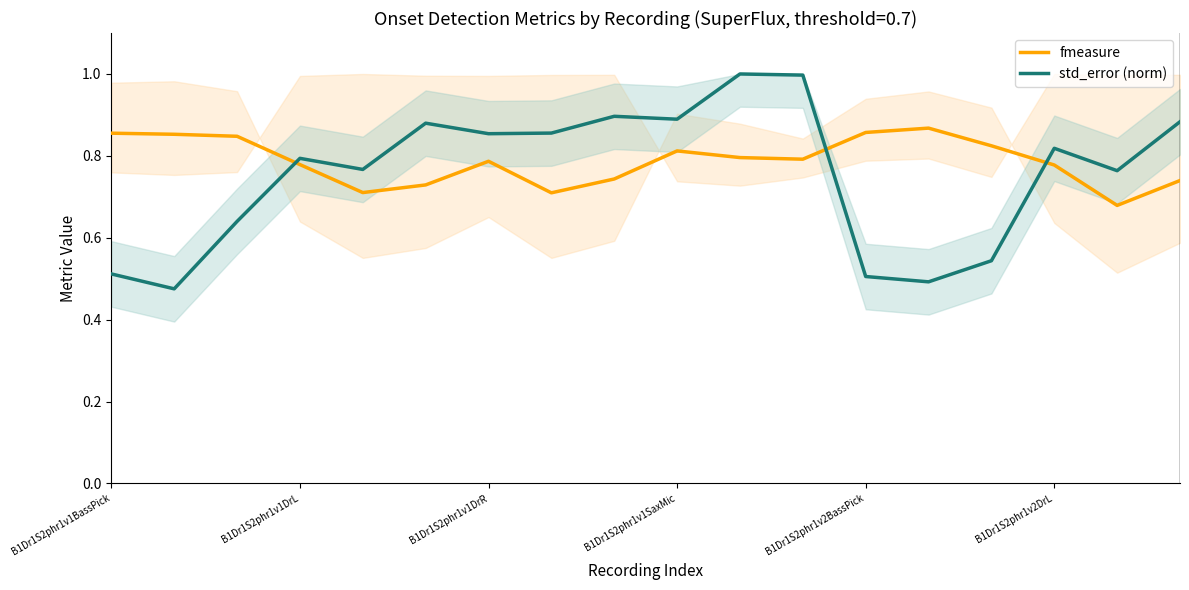

Is it true that std_error (norm) equals 0.8 at B1Dr1S2phr1v2BassPick?

False